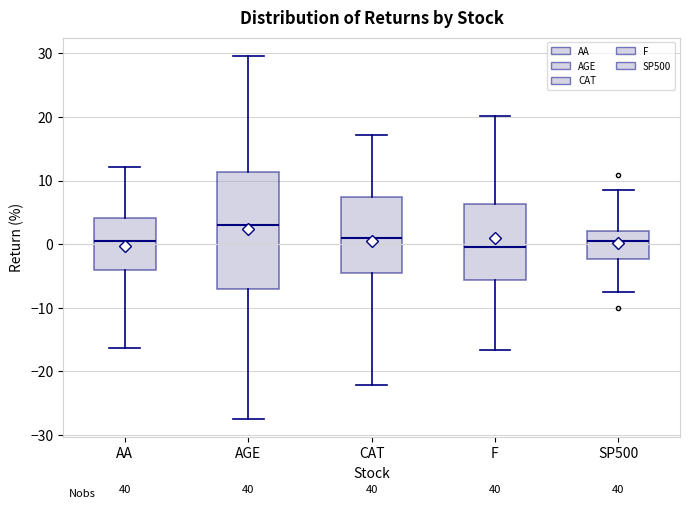

Where does the median line of the box for CAT sit on the y-axis? The values are not printed on the chart, so give them approximately, as read against the axis.

1